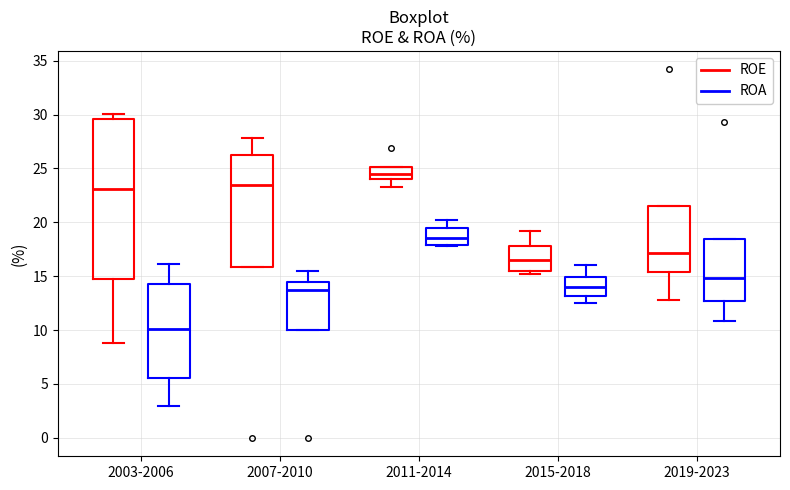

Comparing the boxes themselves (not the whiskers), which one is the tallest?

2003-2006 (ROE)